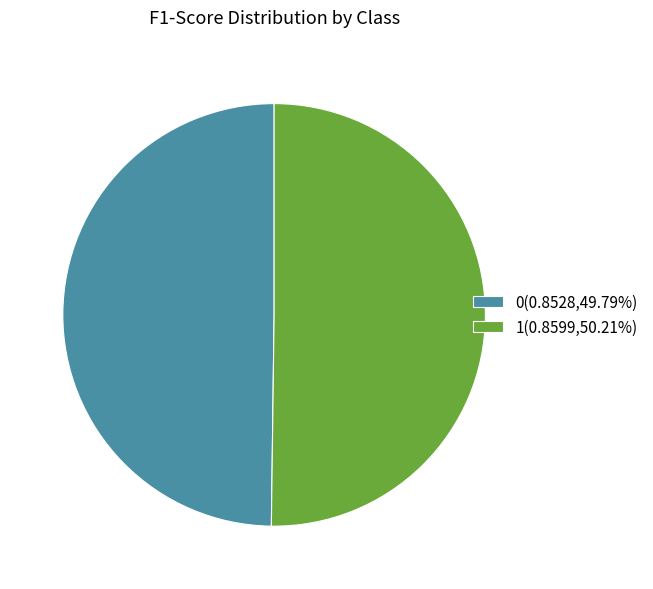

Combined, do 0(0.8528,49.79%) and 1(0.8599,50.21%) account for over 50%?

Yes